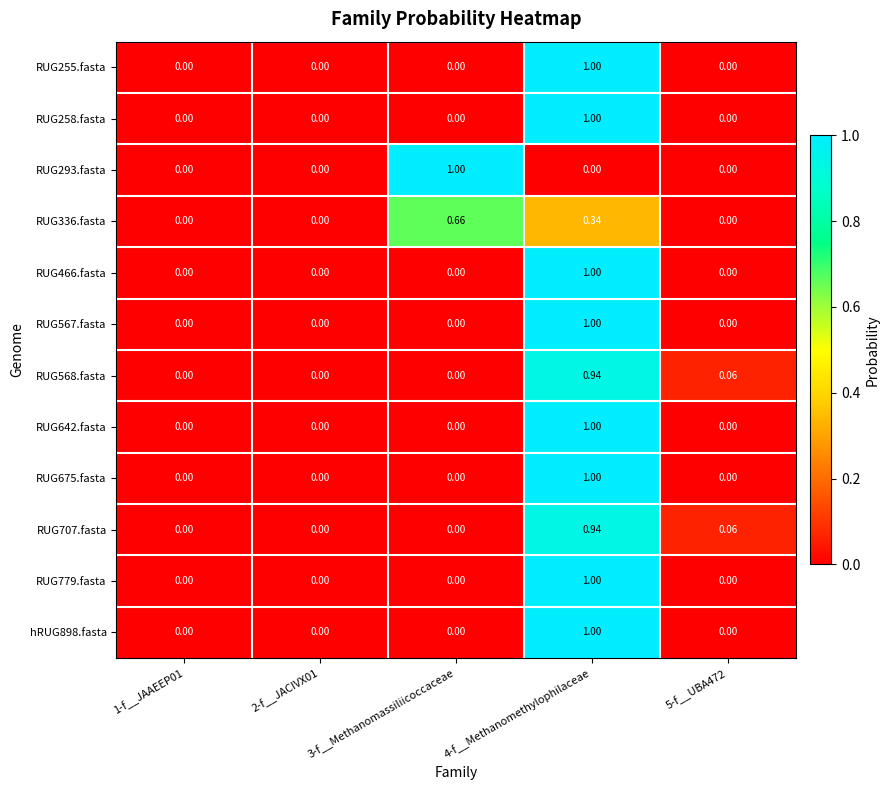

What is the spread (max minus min) of values at 3-f__Methanomassiliicoccaceae?

1.0